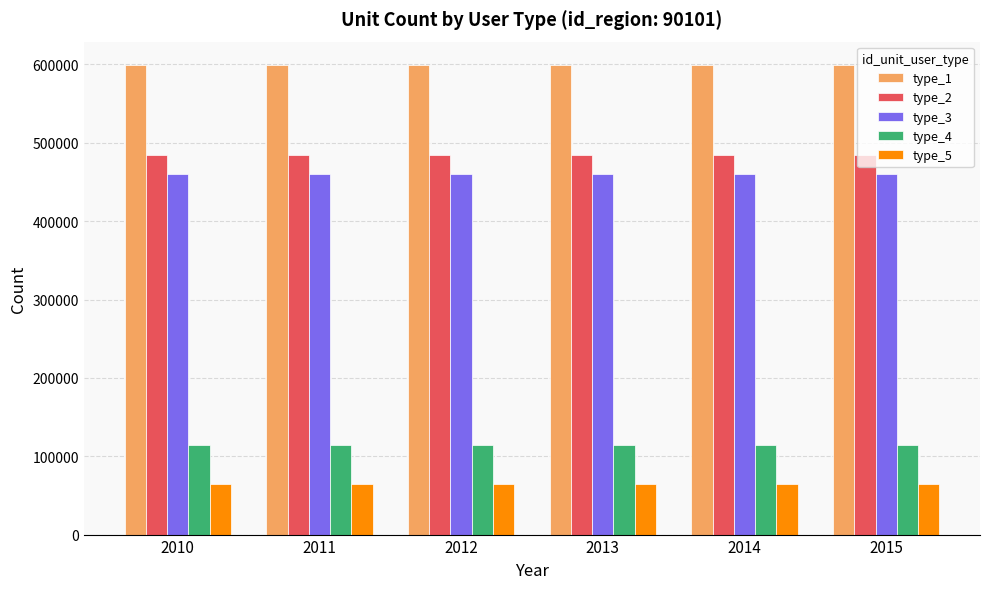

What is the value of the type_2 bar at the 1st from the left?

484257